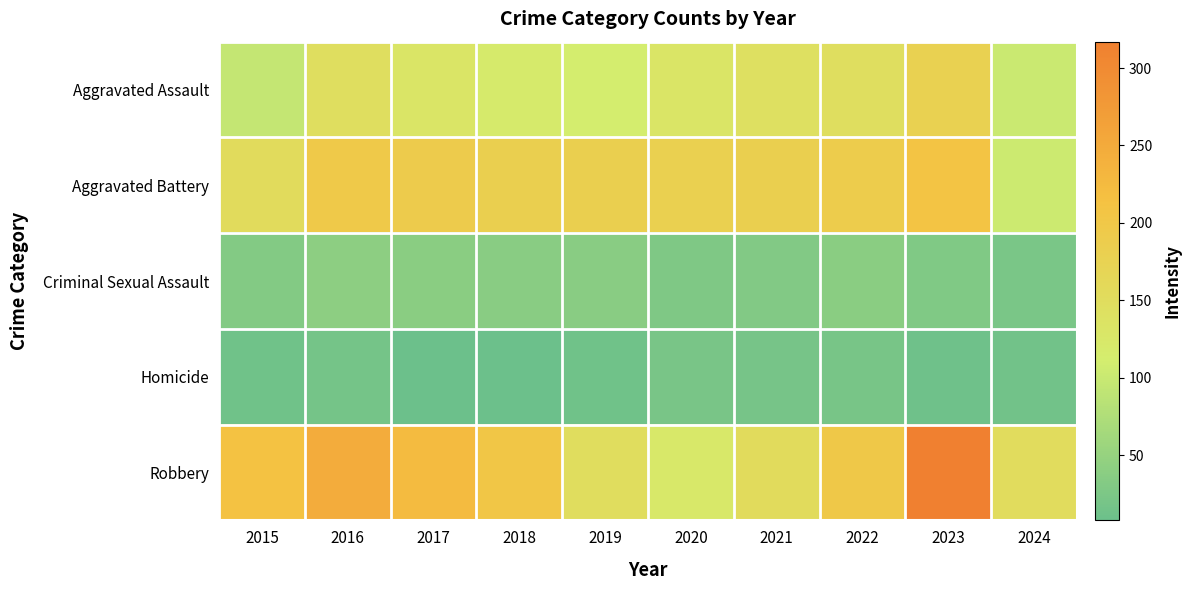

Reading left to right, extract all data points from this chart.

Aggravated Assault: 2015=95	2016=146	2017=131	2018=119	2019=113	2020=131	2021=142	2022=146	2023=177	2024=102
Aggravated Battery: 2015=154	2016=196	2017=191	2018=183	2019=182	2020=180	2021=182	2022=190	2023=209	2024=104
Criminal Sexual Assault: 2015=31	2016=41	2017=39	2018=38	2019=37	2020=28	2021=30	2022=39	2023=29	2024=23
Homicide: 2015=13	2016=18	2017=8	2018=8	2019=14	2020=22	2021=20	2022=21	2023=12	2024=15
Robbery: 2015=212	2016=247	2017=224	2018=204	2019=150	2020=124	2021=153	2022=198	2023=317	2024=152